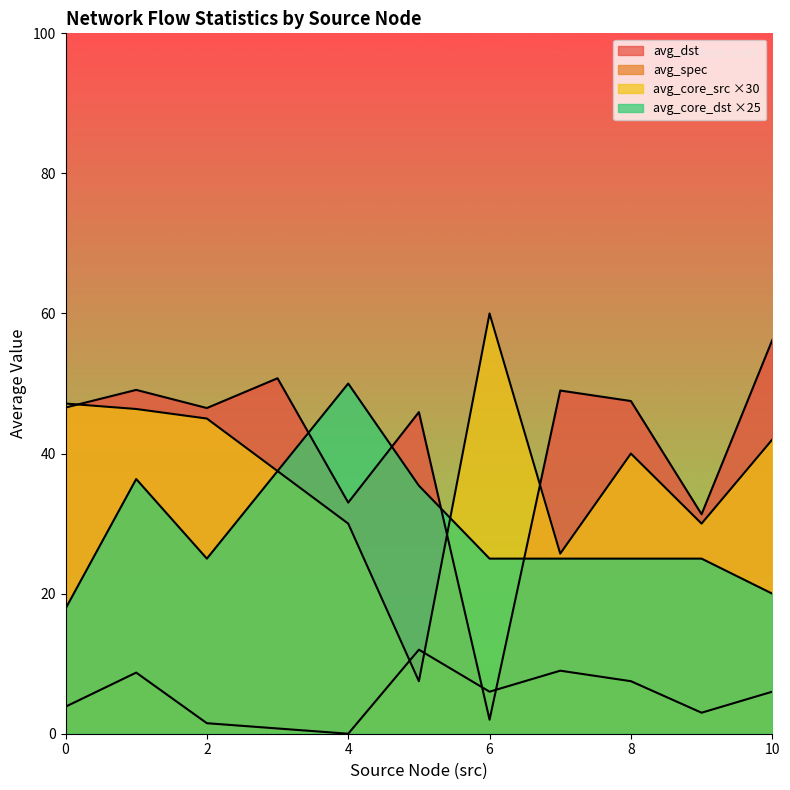

True or false: avg_core_src and avg_core_dst cross at least once.

True